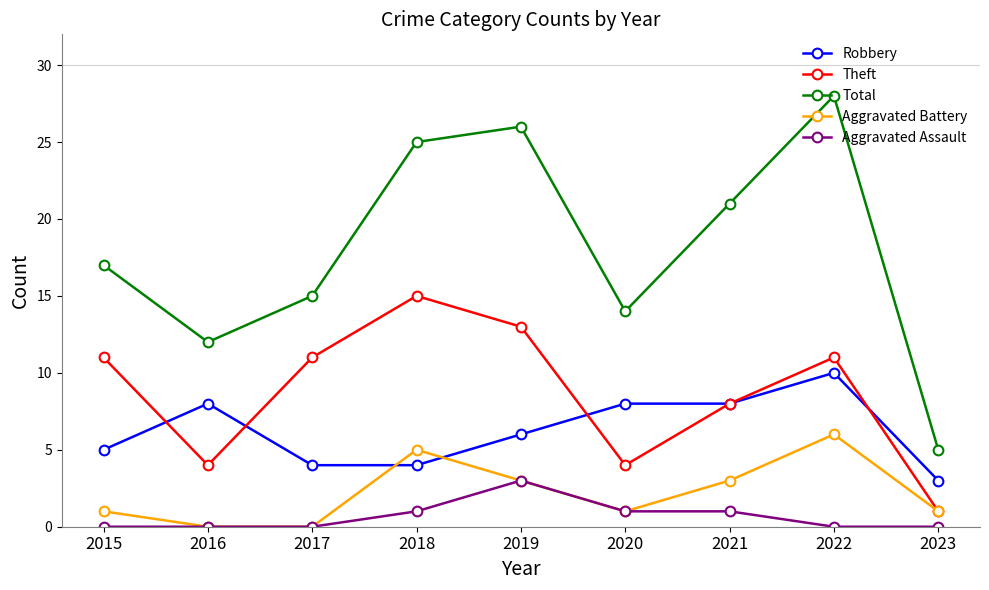

At which category does Total reach its first local valley?

2016